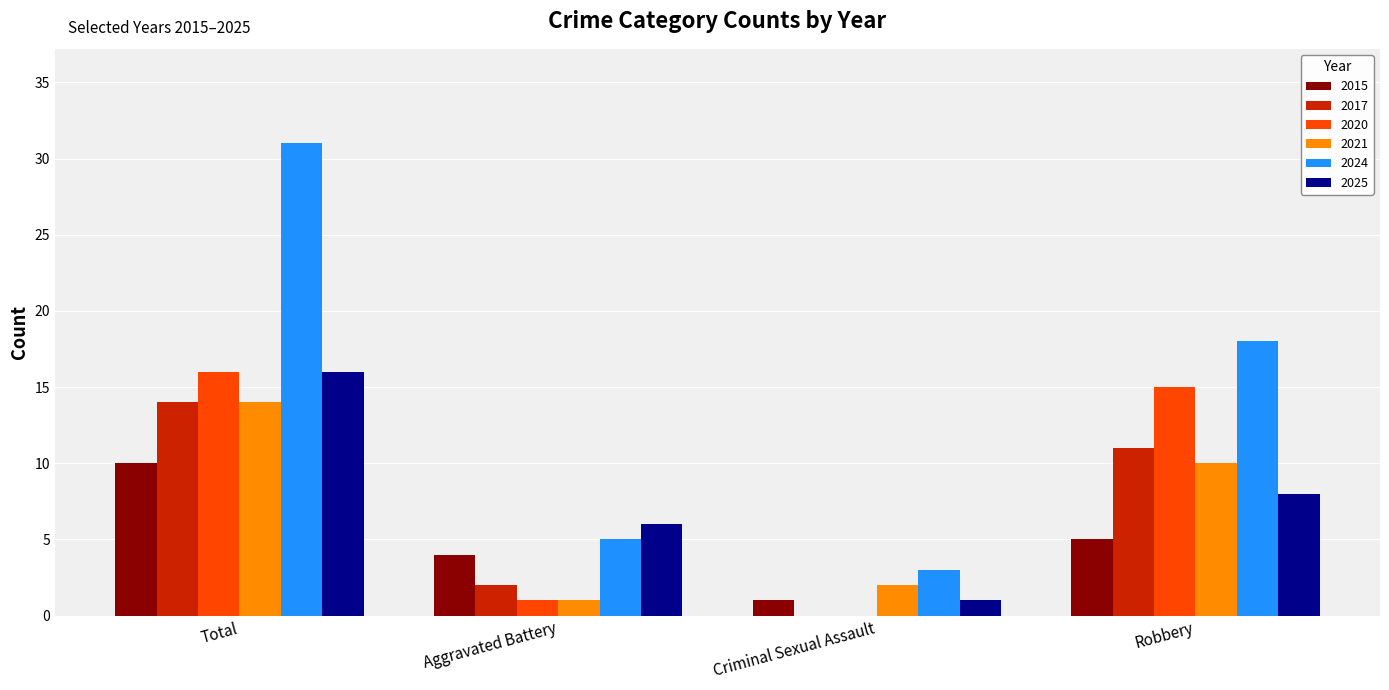

What is the average value of the 2021 series?

7